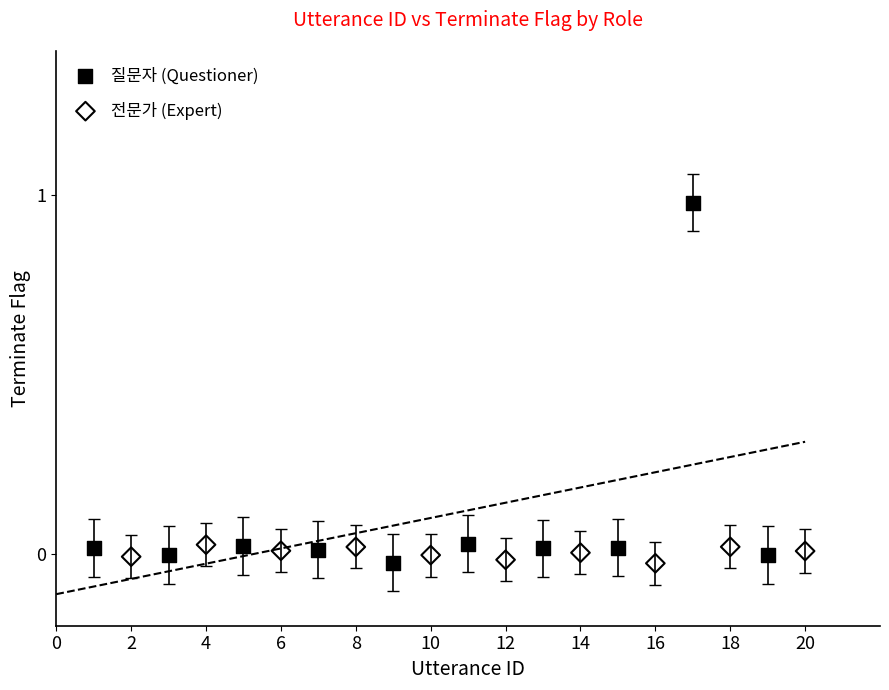

Which series contains the highest Y value?

질문자 (Questioner)